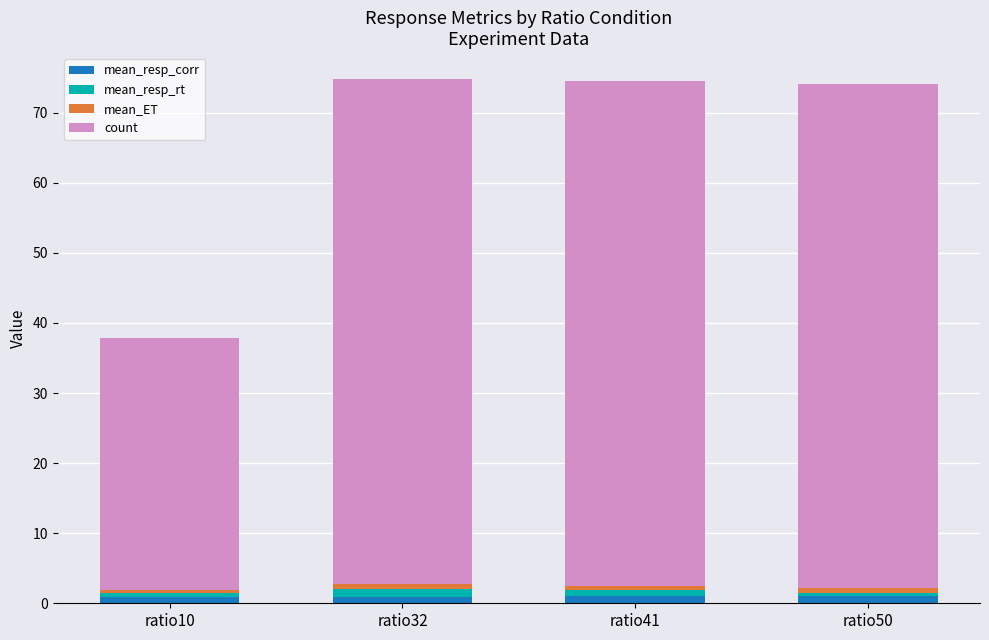

Does the chart contain stacked bars?

Yes